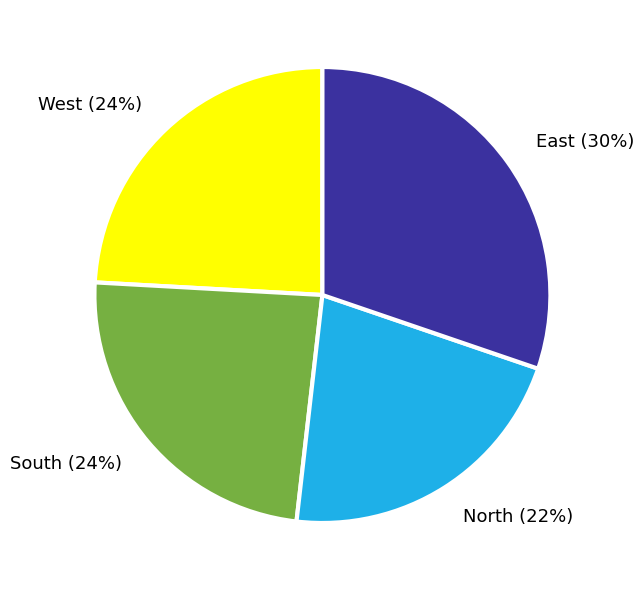

How many slices are in this pie chart?

4